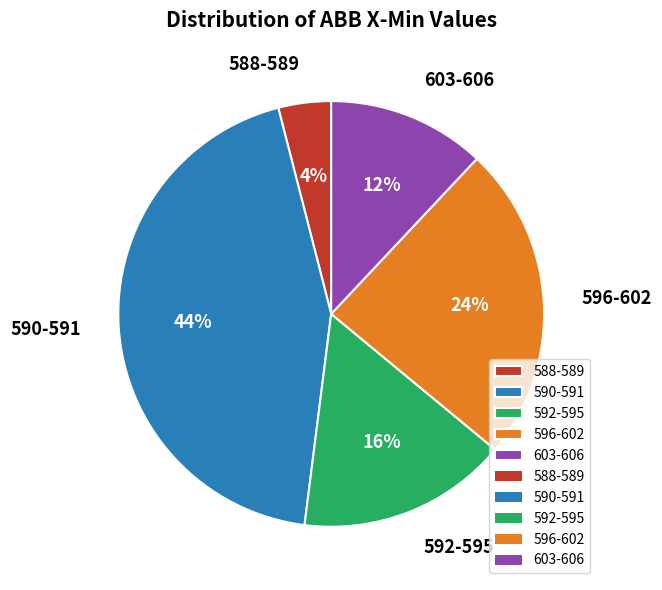

To the nearest percent, what is the combined percentage of 588-589 and 590-591?

48%